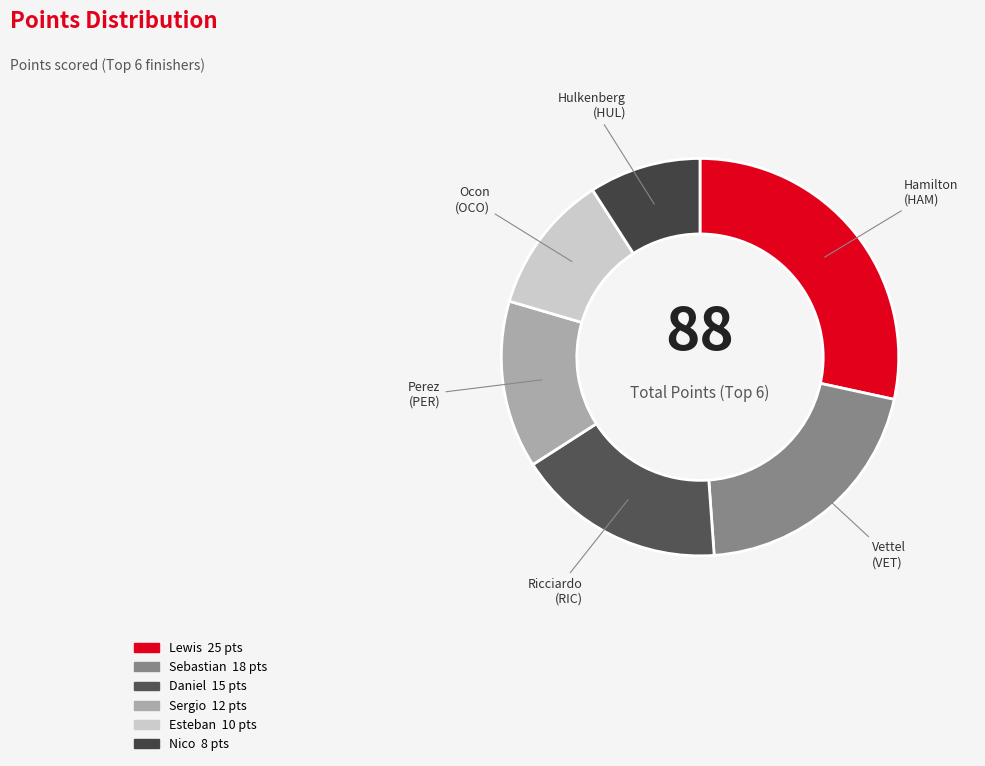

Rank the categories by value from lowest to highest.

Nico Hulkenberg HUL, Esteban Ocon OCO, Sergio Perez PER, Daniel Ricciardo RIC, Sebastian Vettel VET, Lewis Hamilton HAM